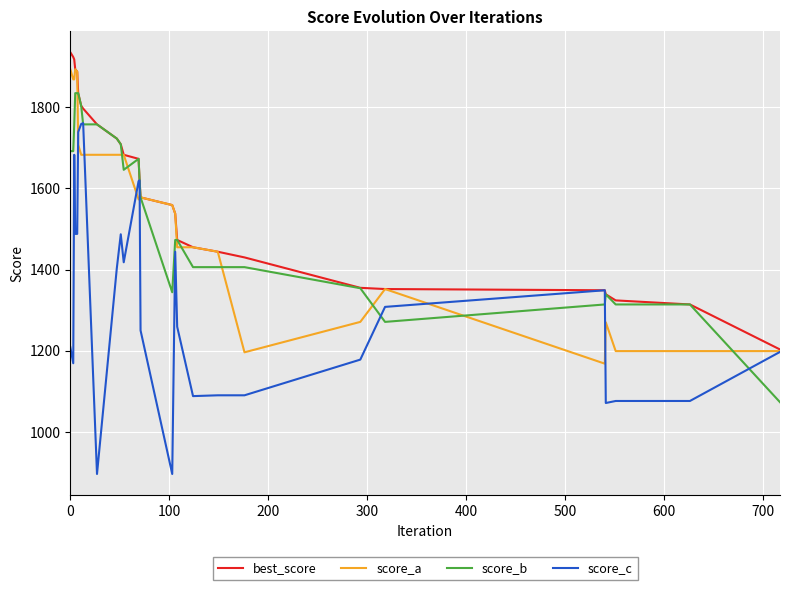

Which series has the widest spread of values?

score_c